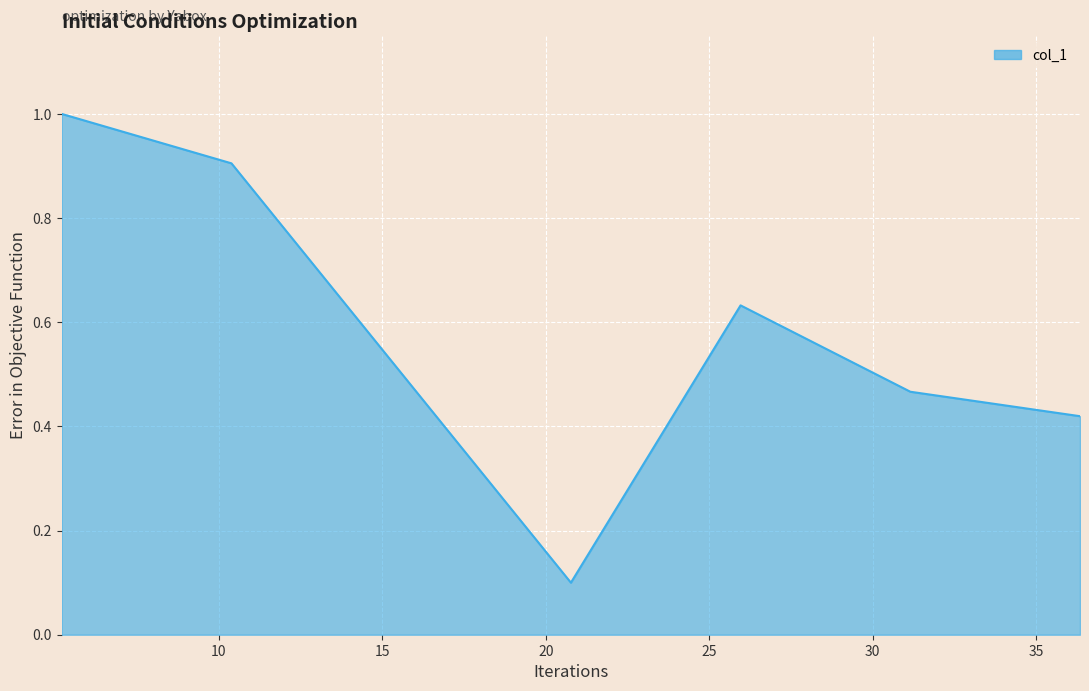

How many lines are shown in the chart?

1